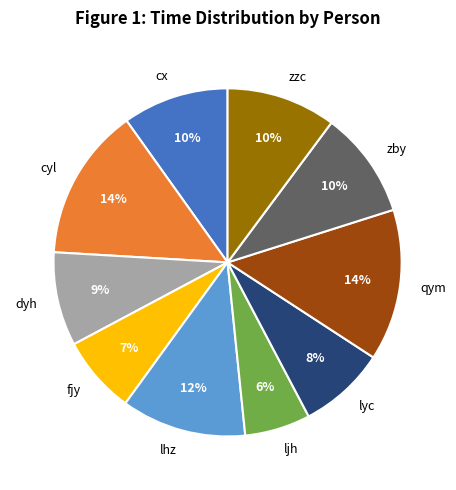

How many slices are in this pie chart?

10